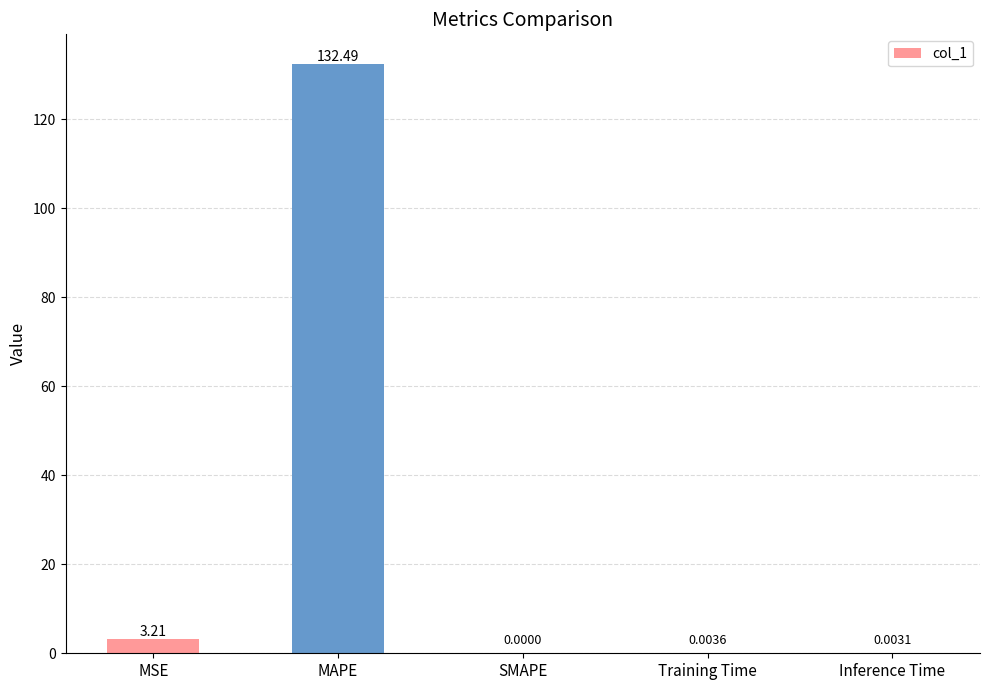

What is the sum of all values?

135.7